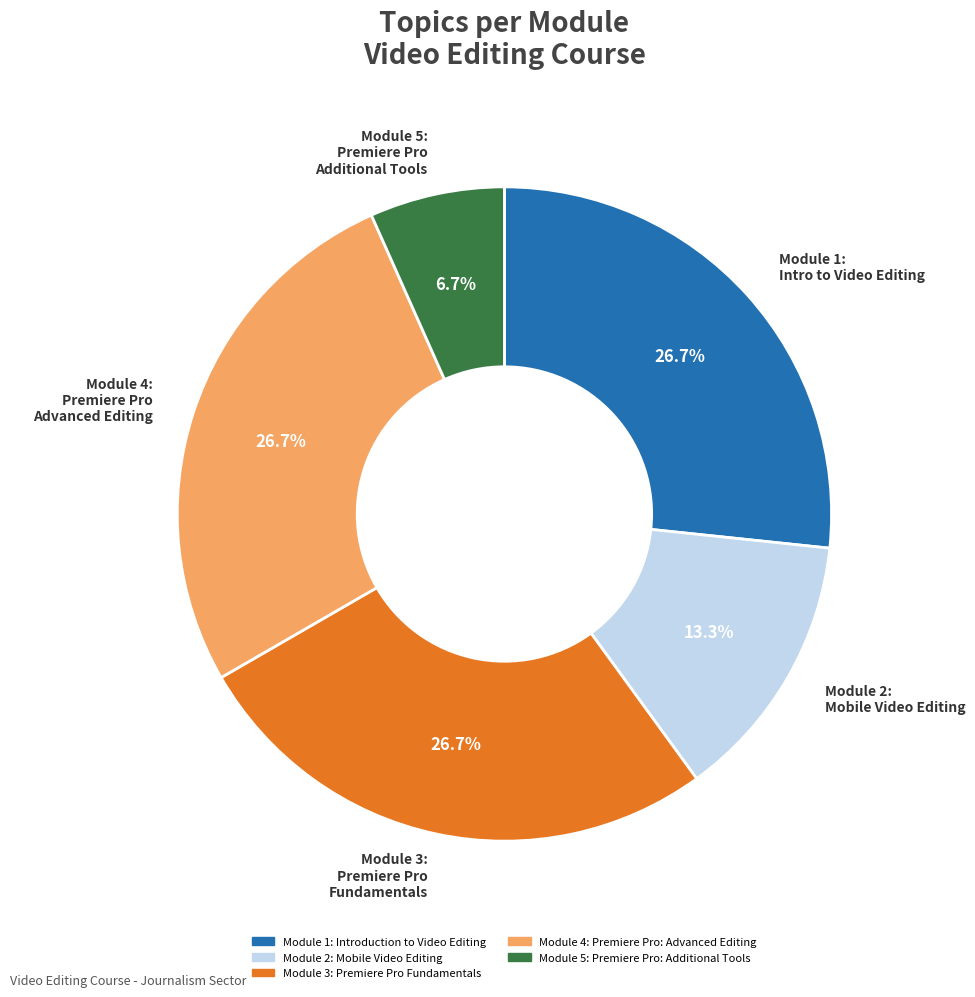

What is the smallest slice in the pie chart?

Module 5: Premiere Pro: Additional Tools